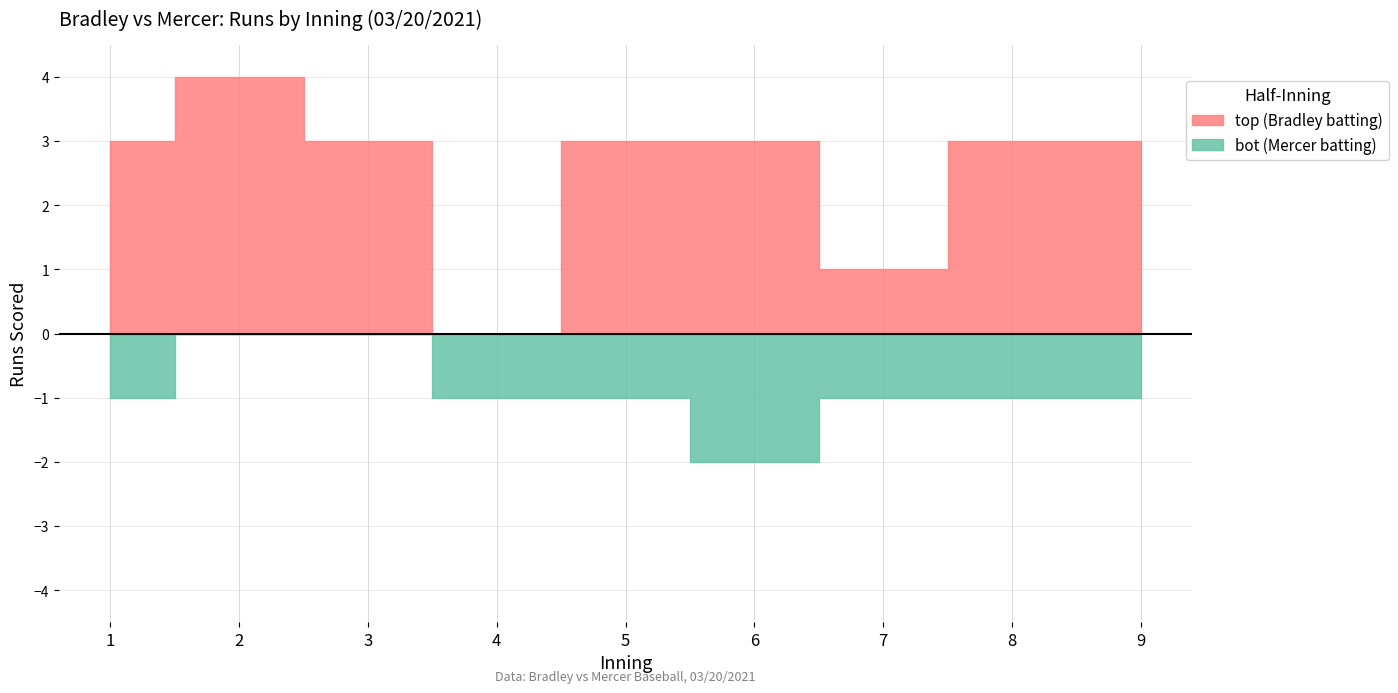

Which series ends up on top after the final intersection of bot and top?

top